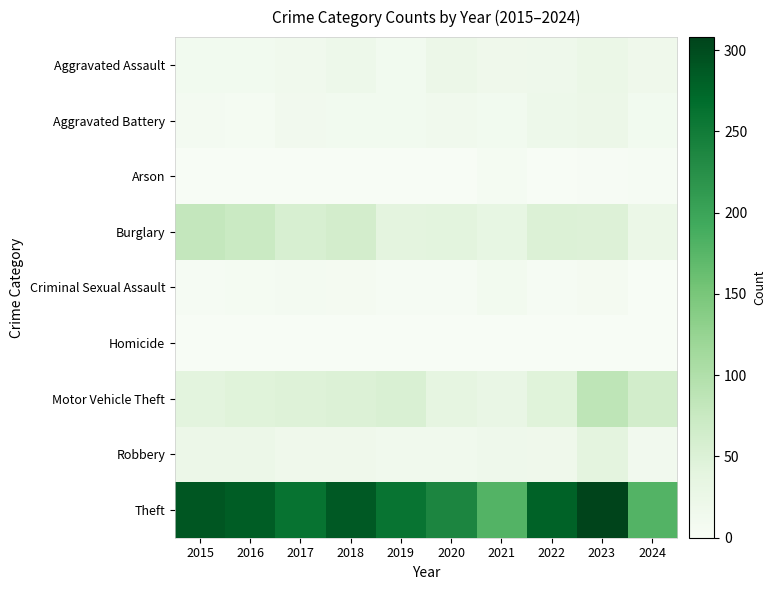

Reading right to left, transcribe all the data shown in this chart.

Aggravated Assault: 2024=17	2023=26	2022=19	2021=18	2020=23	2019=12	2018=20	2017=14	2016=12	2015=11
Aggravated Battery: 2024=11	2023=23	2022=20	2021=12	2020=14	2019=12	2018=11	2017=13	2016=6	2015=8
Arson: 2024=3	2023=2	2022=0	2021=6	2020=0	2019=1	2018=0	2017=1	2016=0	2015=1
Burglary: 2024=25	2023=49	2022=50	2021=33	2020=40	2019=39	2018=62	2017=56	2016=73	2015=80
Criminal Sexual Assault: 2024=0	2023=7	2022=4	2021=10	2020=4	2019=3	2018=7	2017=8	2016=5	2015=3
Homicide: 2024=0	2023=0	2022=1	2021=1	2020=0	2019=0	2018=1	2017=1	2016=1	2015=1
Motor Vehicle Theft: 2024=63	2023=86	2022=45	2021=30	2020=37	2019=54	2018=50	2017=47	2016=45	2015=40
Robbery: 2024=13	2023=39	2022=18	2021=19	2020=14	2019=14	2018=17	2017=18	2016=24	2015=24
Theft: 2024=179	2023=308	2022=279	2021=179	2020=238	2019=259	2018=287	2017=261	2016=283	2015=290